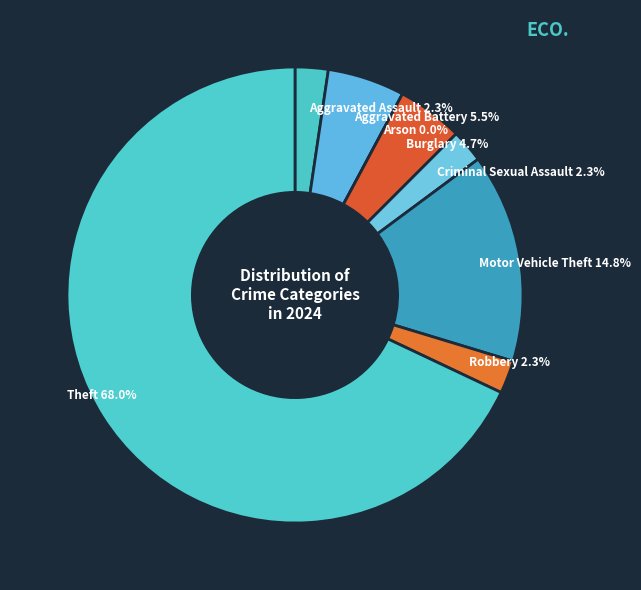

To the nearest percent, what is the average slice percentage?

12%